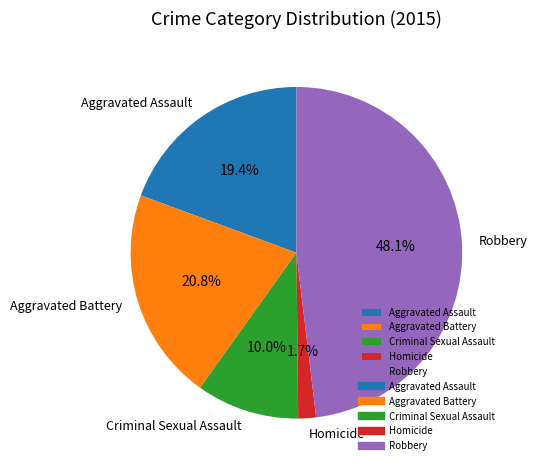

How many slices are in this pie chart?

5